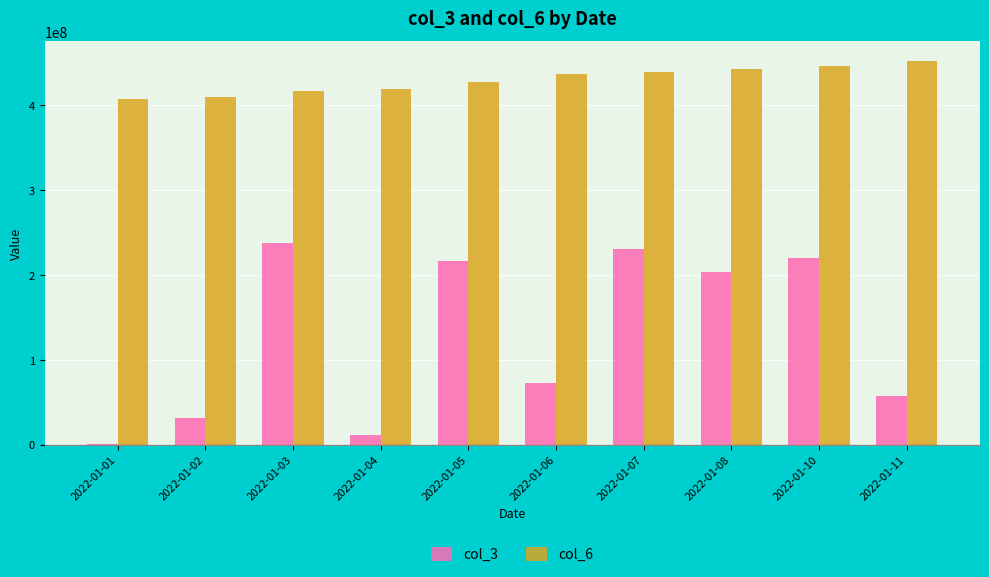

What is the sum of all col_6 values?

4300383976